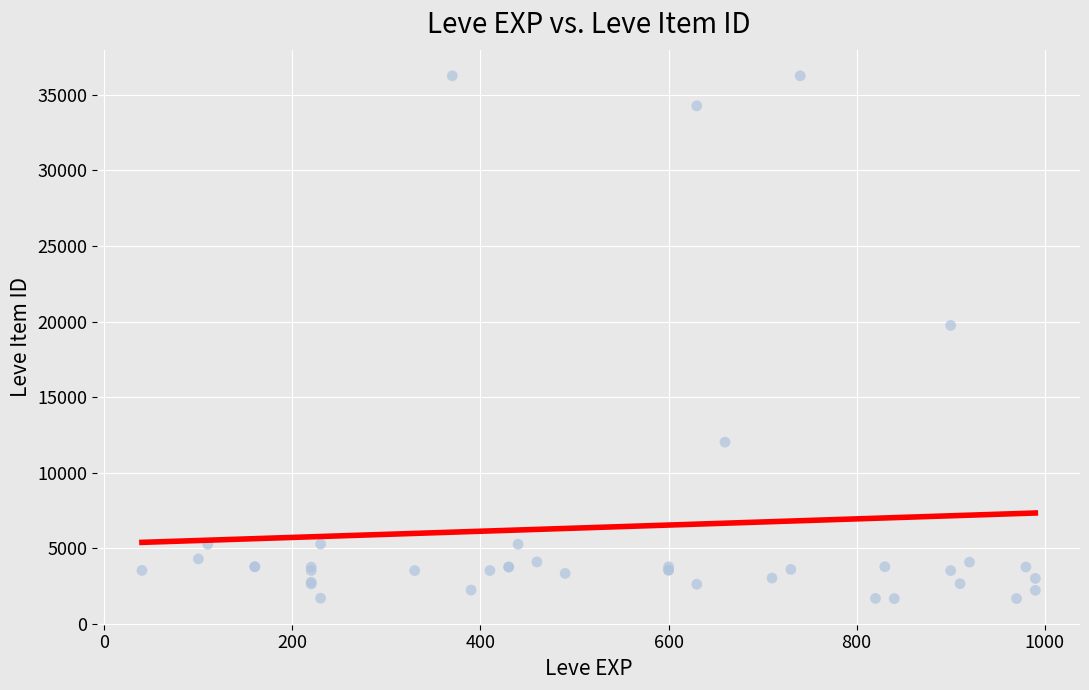

What Y value in the scatter plot is closest to 18967?

19744